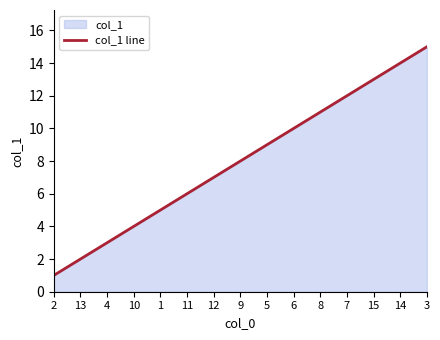

At which category does the chart reach its minimum across all series?

2